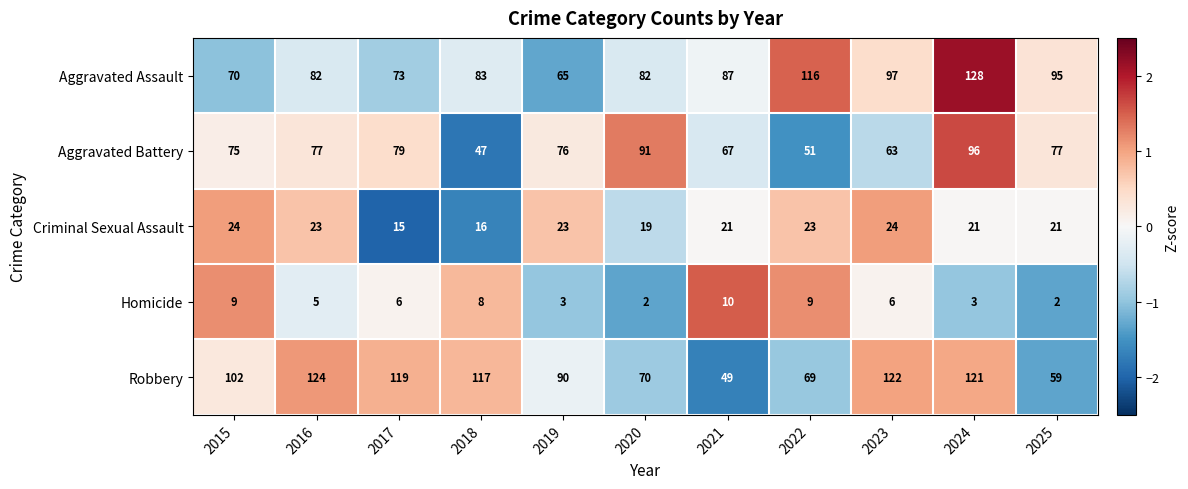

What is the greatest value displayed?

128